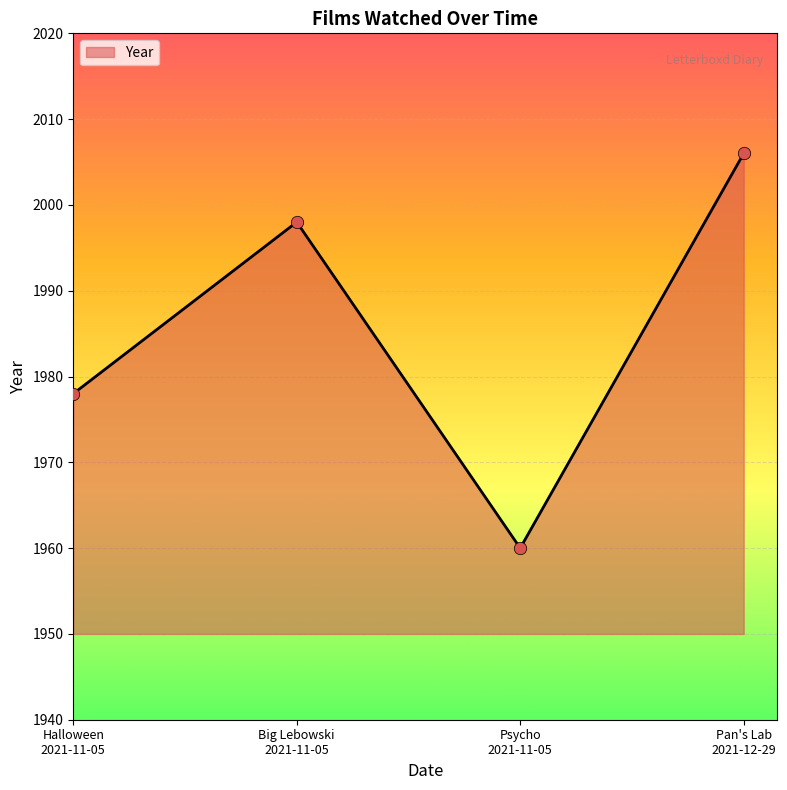

How many interior local valleys (lower than both neighbors) does the data have?

1